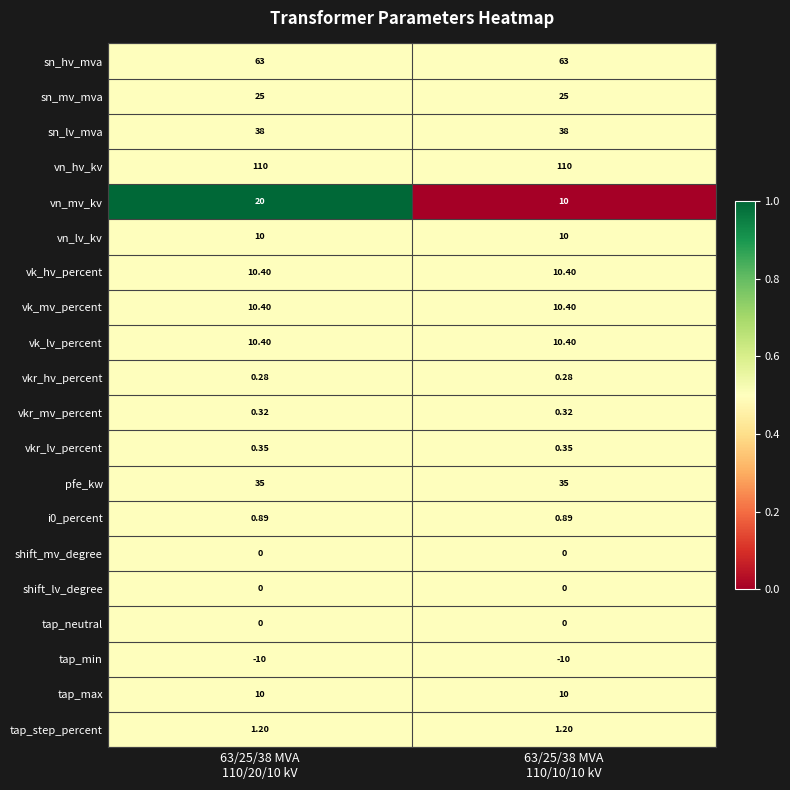

Which series has the largest total across all categories?

vn_hv_kv